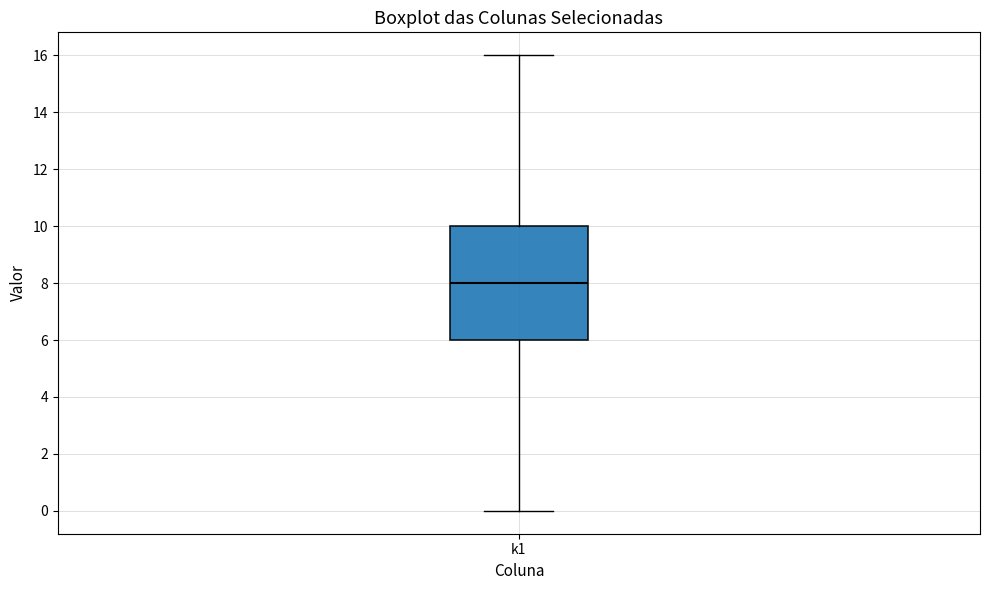

Transcribe this box plot: give where the median line is, the range the box spans, and where the two whiskers end, as read against the y-axis. The values are not printed on the chart, so give them approximately, as read against the axis.

median 8, box 6 to 10, whiskers 0 to 16